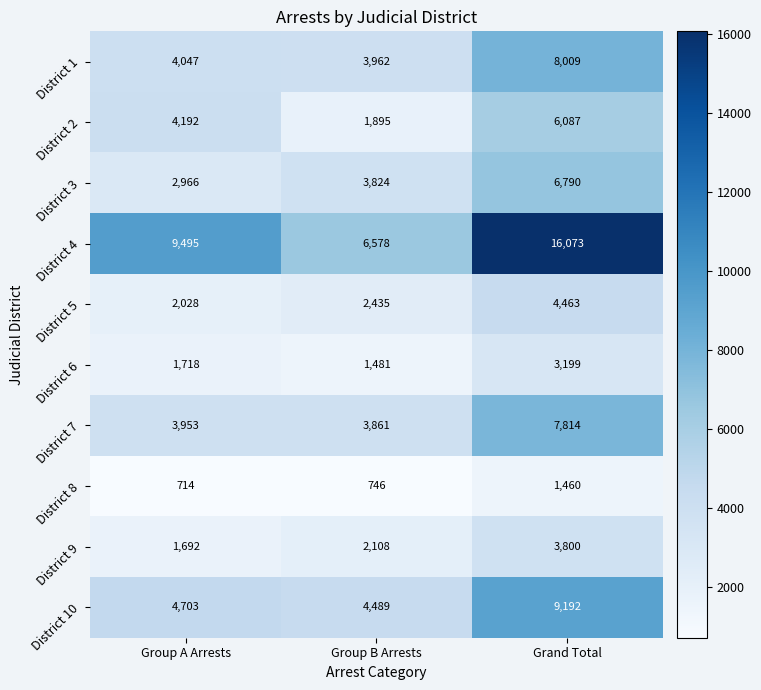

How many distinct data groups are displayed?

10